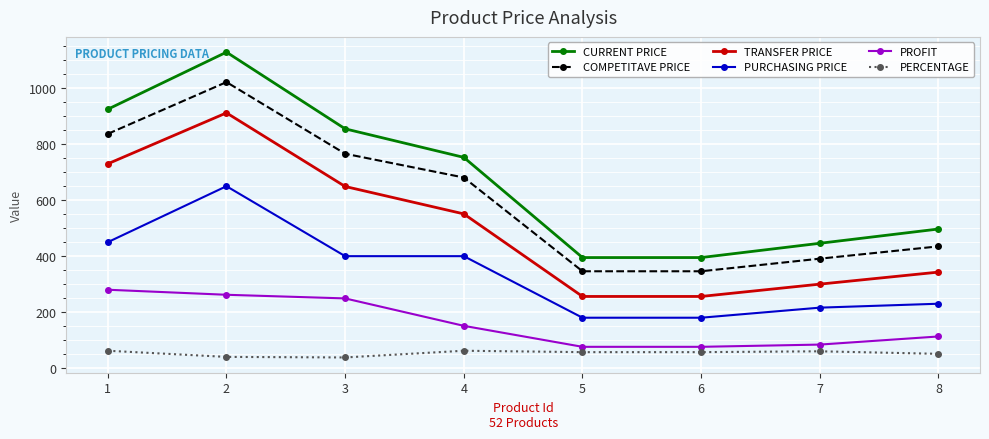

True or false: PROFIT and PERCENTAGE cross at least once.

False